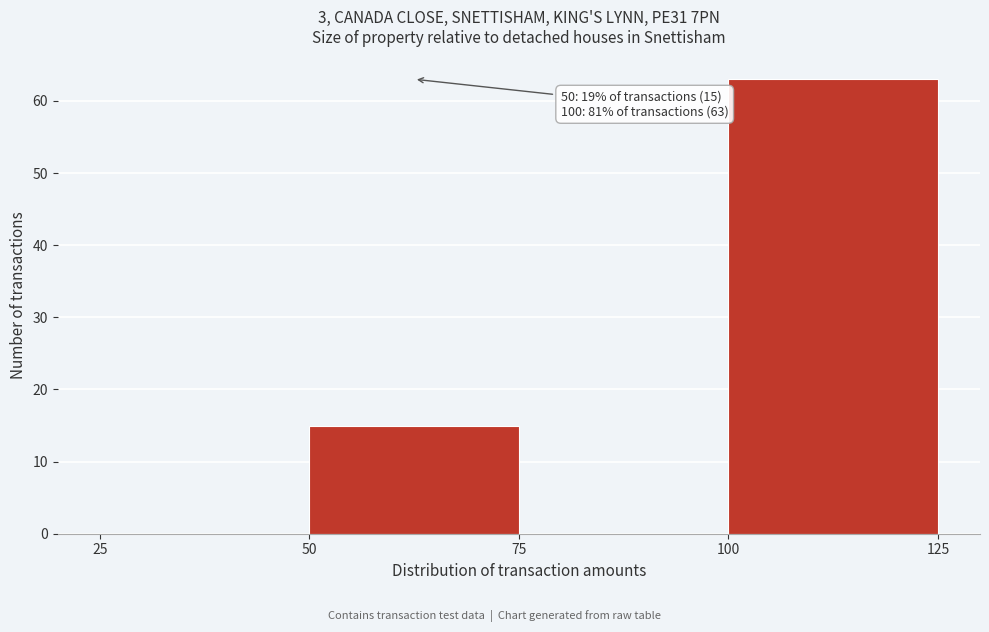

Which range on the x-axis has the tallest bar?

100 to 125